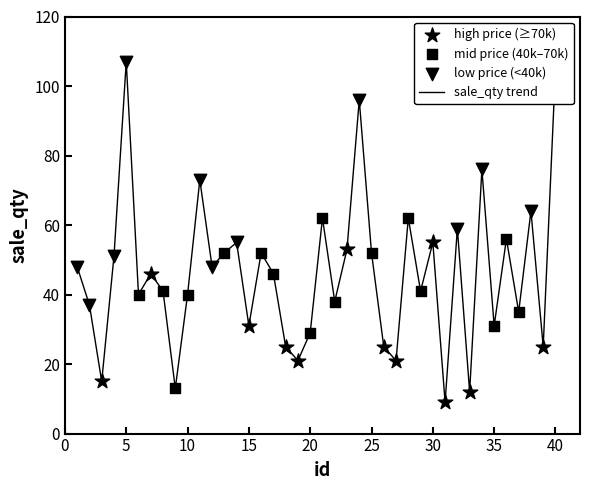

What is the greatest value displayed?

107